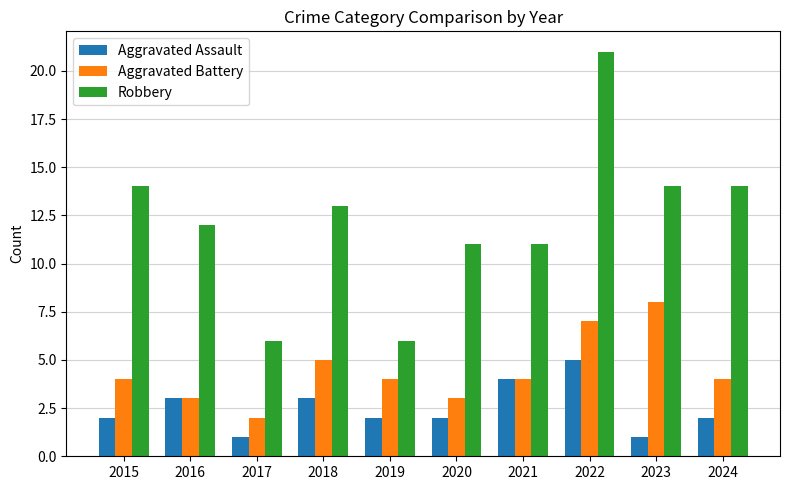

True or false: Aggravated Battery has a value of 4 at 2017.

False